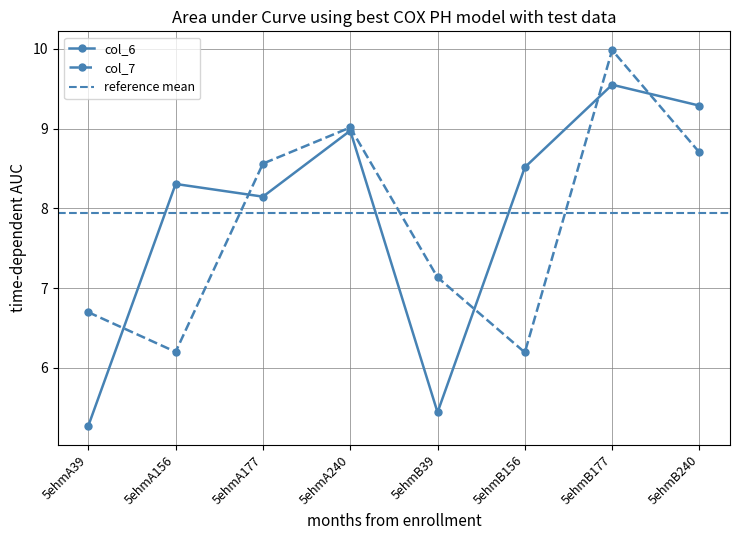

List the series in order of their peak value, highest first.

col_7, col_6